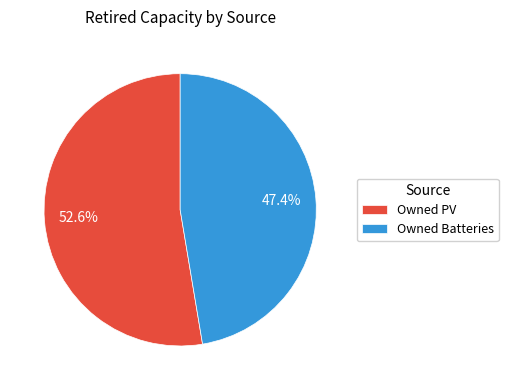

Approximately how many times larger is the value at Owned PV compared to Owned Batteries?

1.1